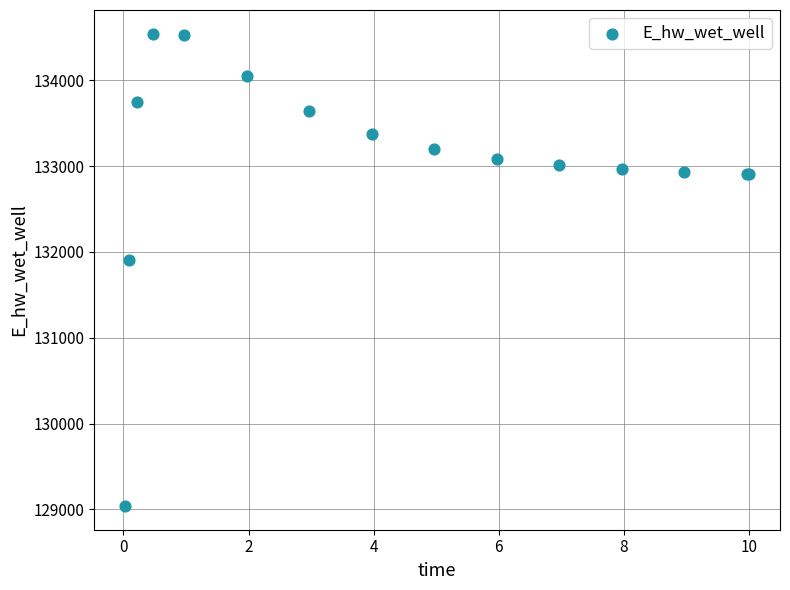

What Y value in the scatter plot is closest to 131791?

131910.8